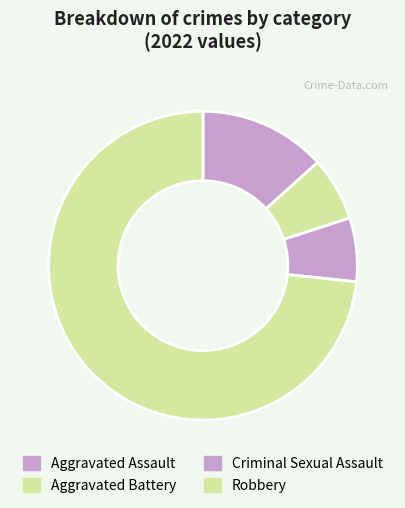

Does any single category account for the majority?

Yes